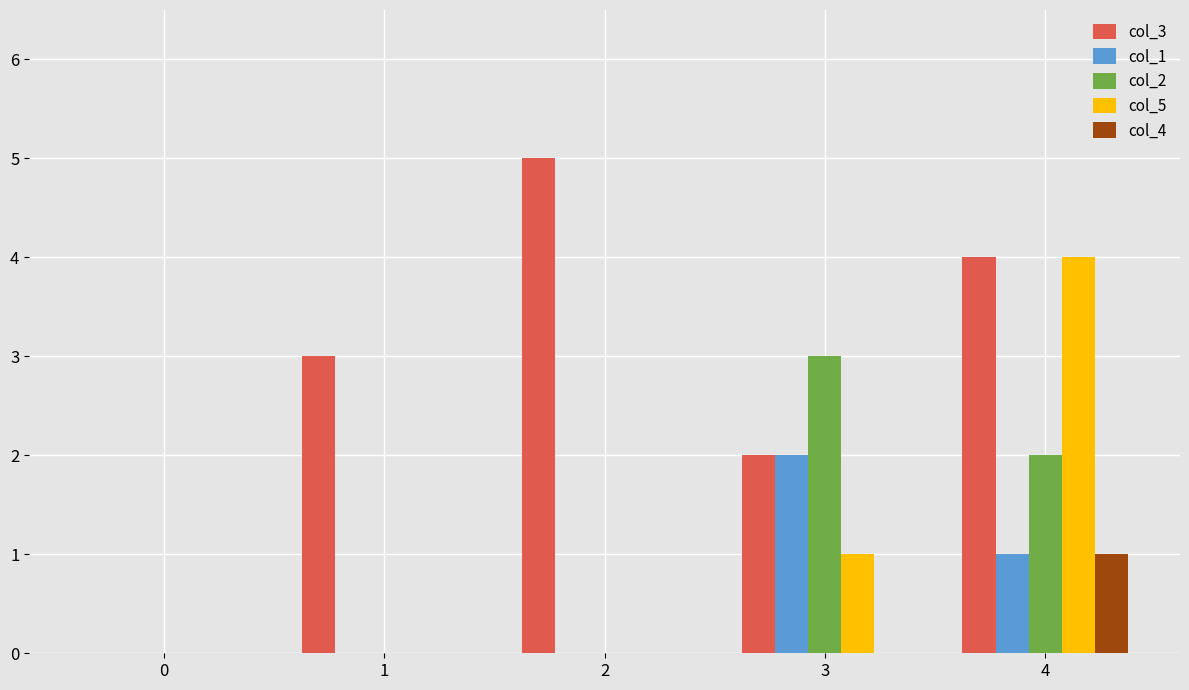

Does the chart contain stacked bars?

No